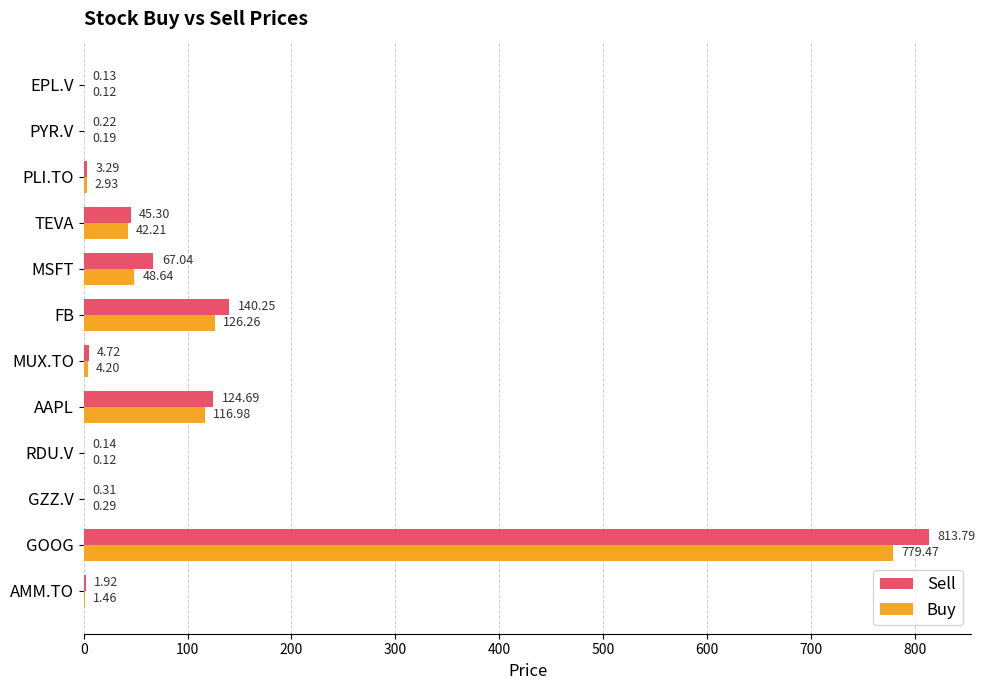

What is the sum of all Sell values?

1201.8